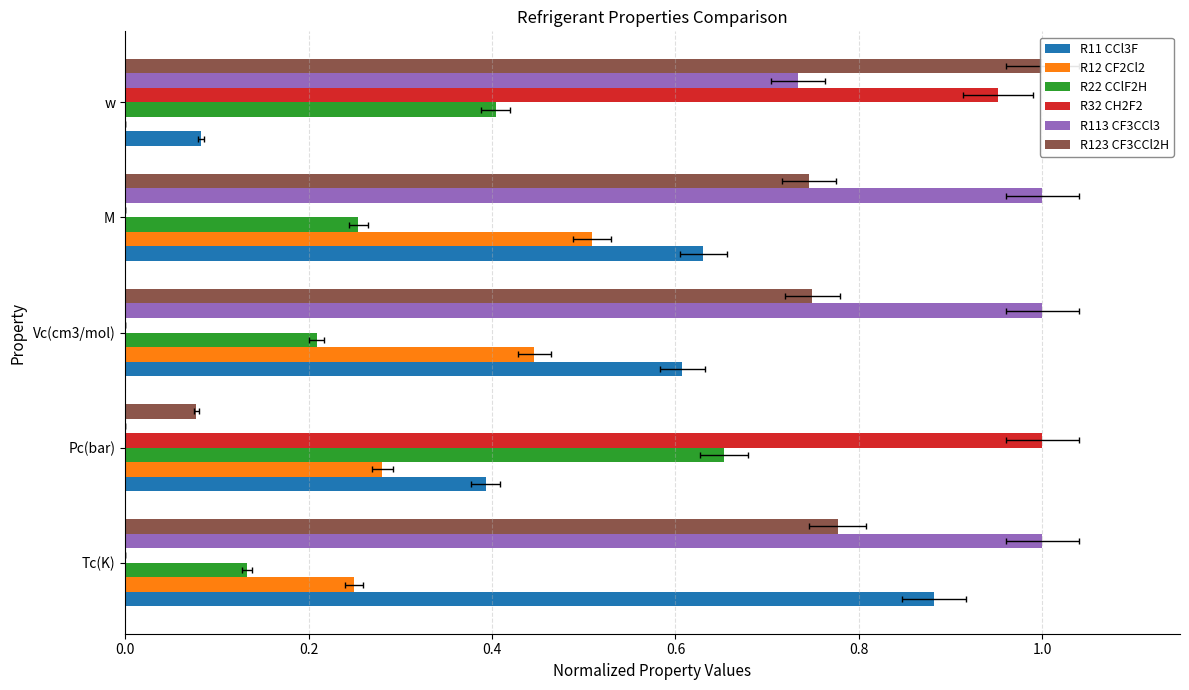

What is the value of the R12 CF2Cl2 bar at the 4th from the left?

0.5